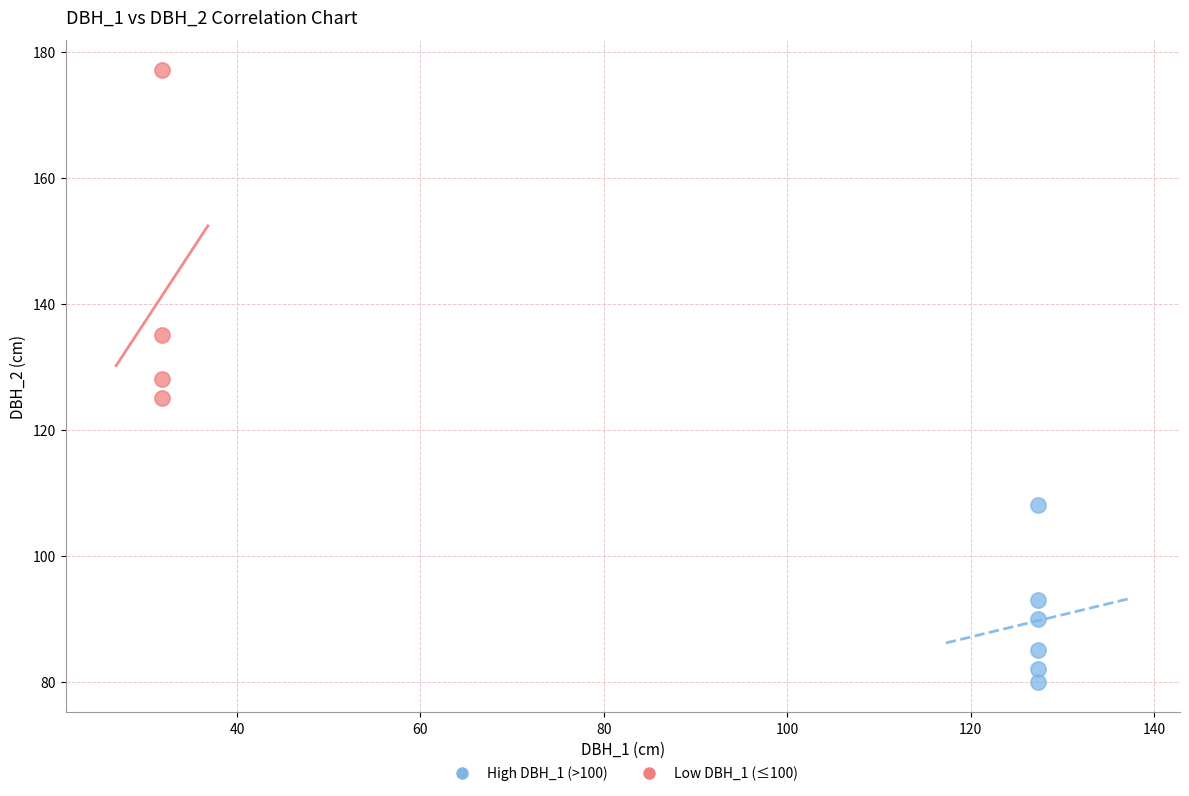

Which series reaches the minimum Y coordinate?

High DBH_1 (>100)